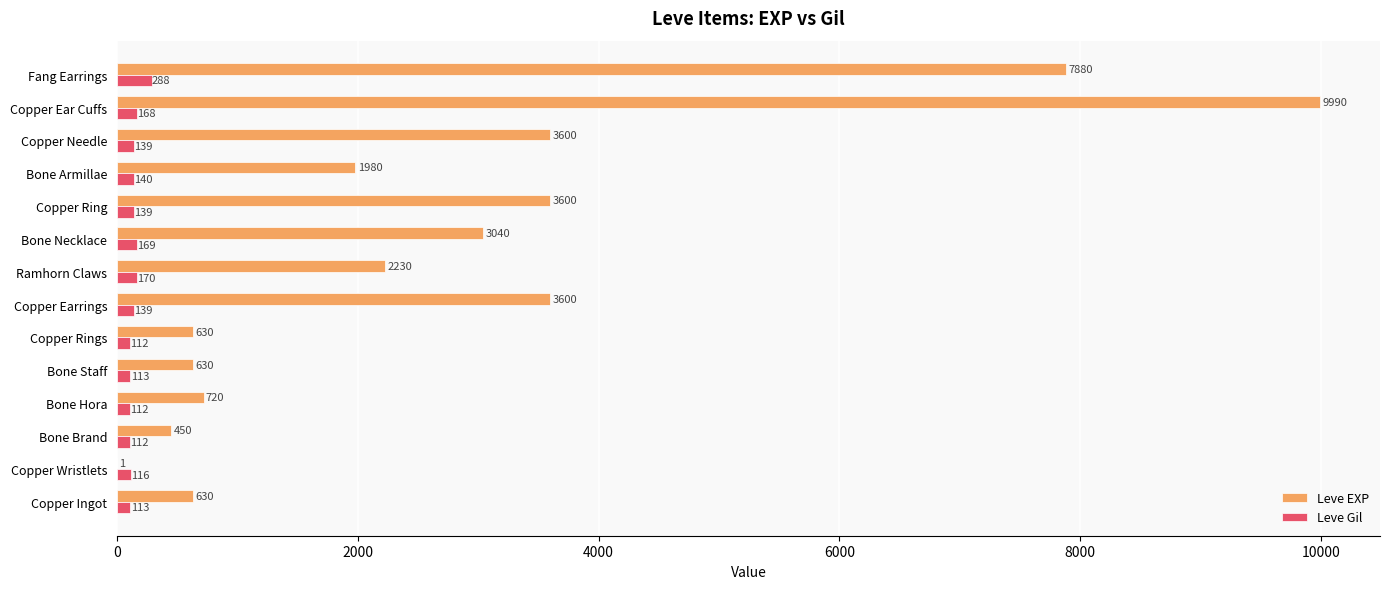

What is the highest value of the Leve EXP series?

9990